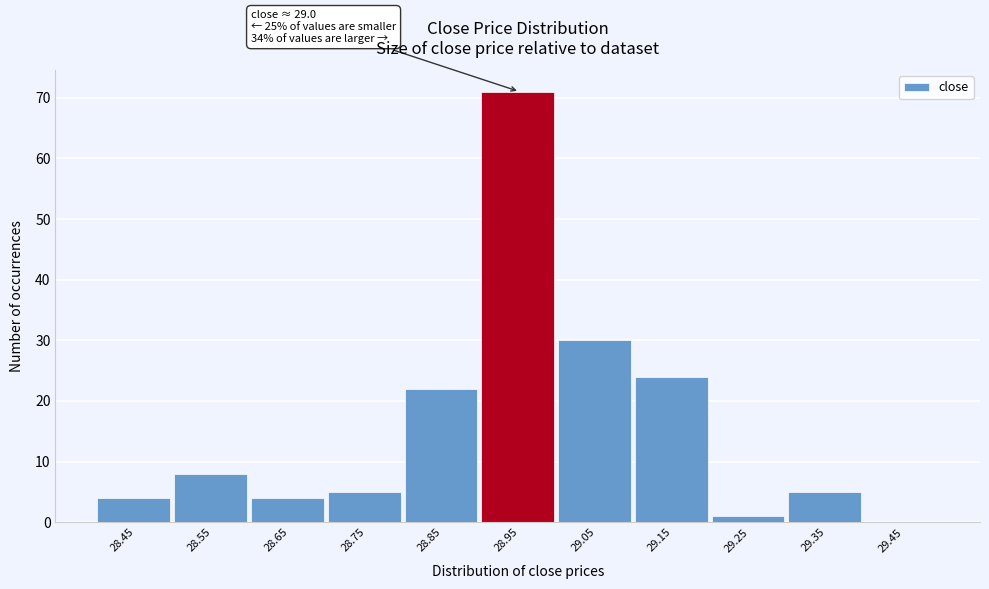

Reading right to left, transcribe all the data shown in this chart.

29.45=0	29.35=5	29.25=1	29.15=24	29.05=30	28.95=71	28.85=22	28.75=5	28.65=4	28.55=8	28.45=4